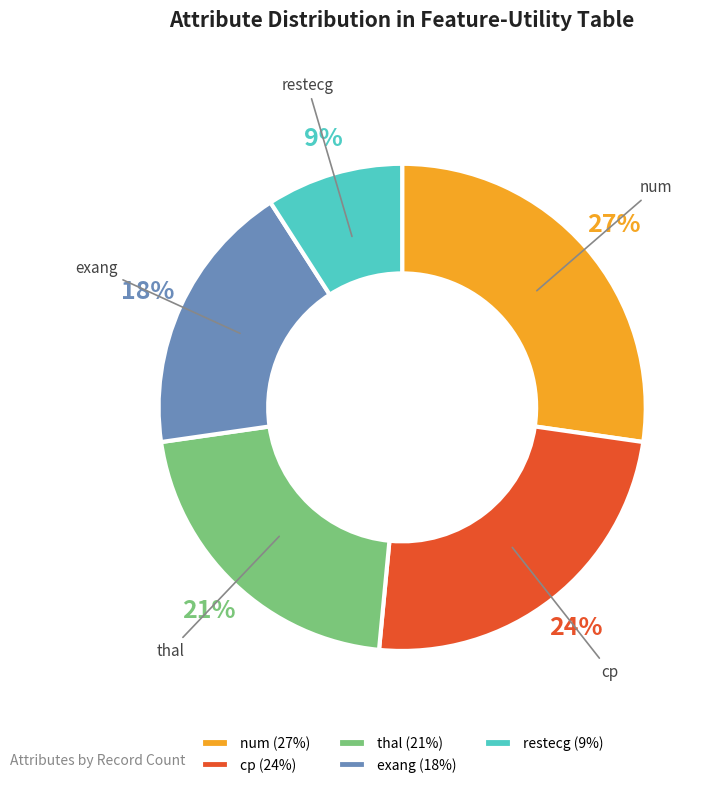

Is the sum of exang and thal greater than half?

No